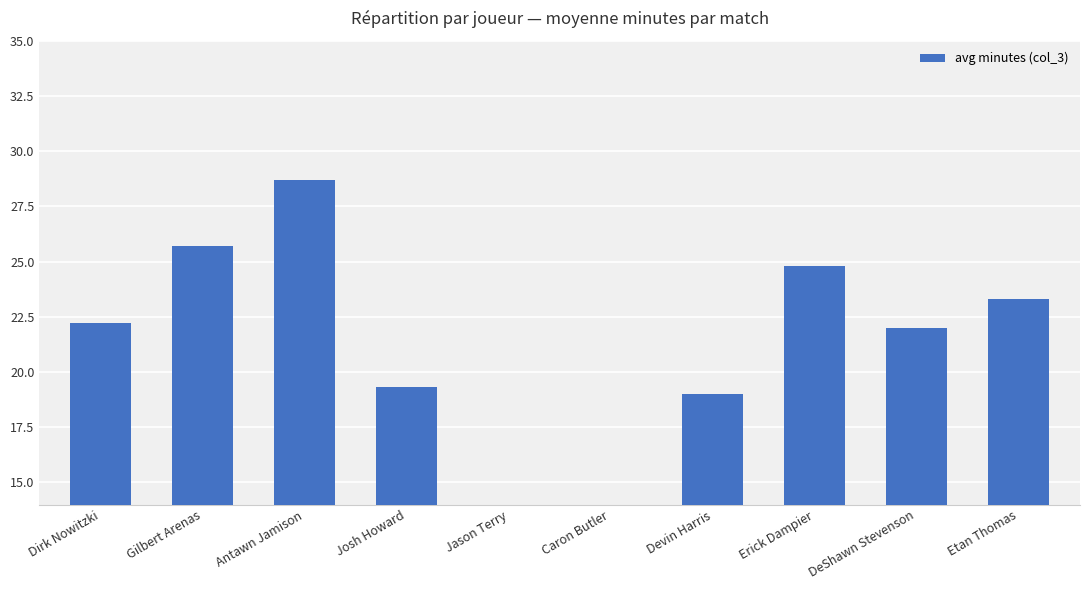

What is the maximum value shown in the chart?

28.7